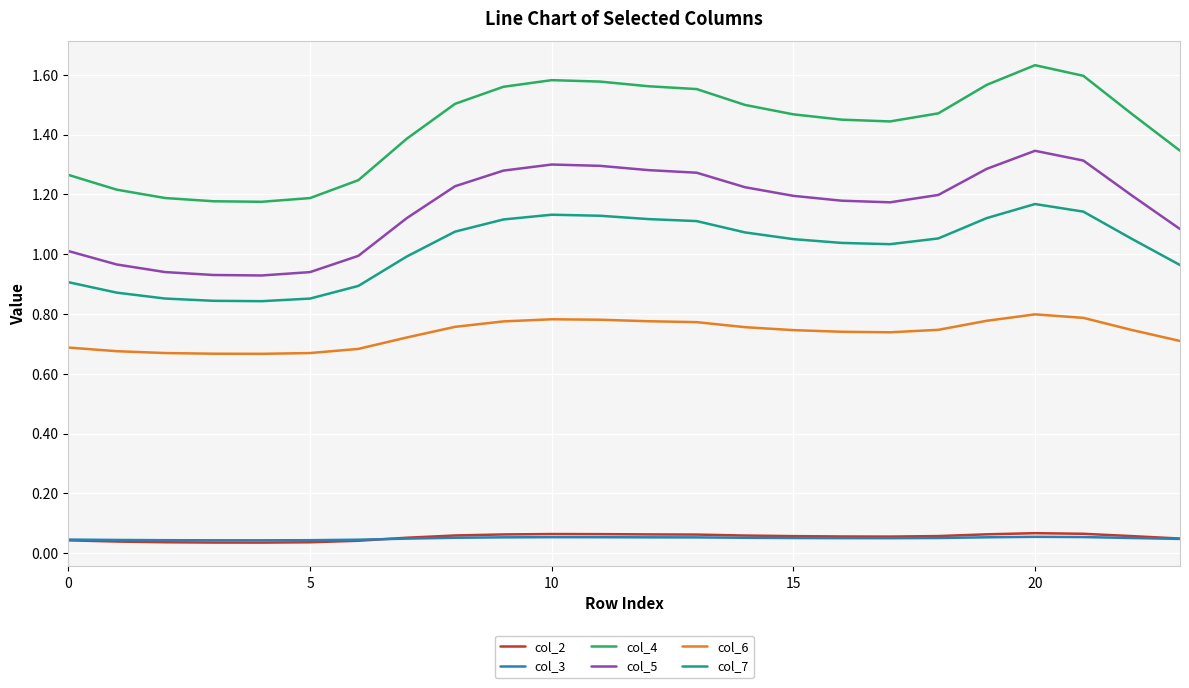

Does the chart have visible grid lines?

Yes